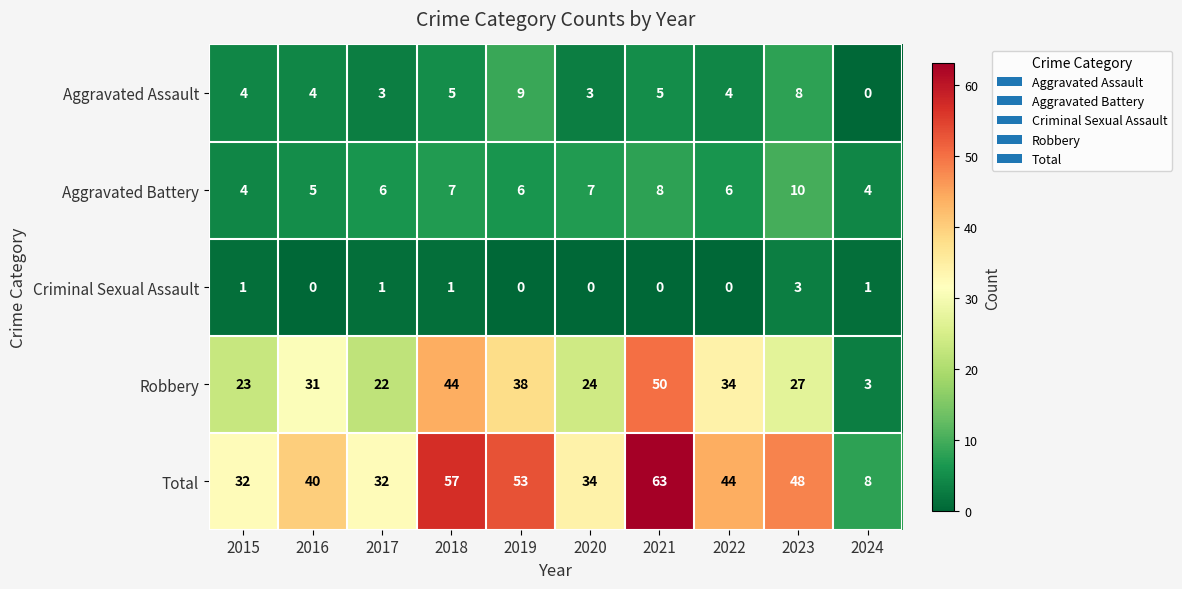

Is the value of Aggravated Assault at 2022 greater than the value of Criminal Sexual Assault at 2021?

Yes